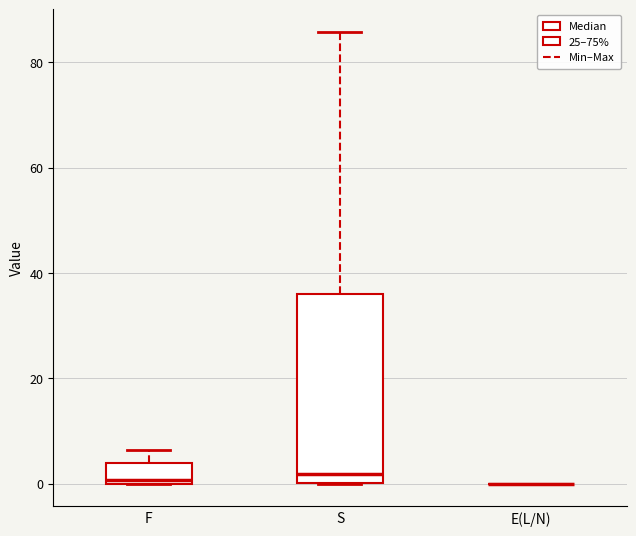

Reading left to right, transcribe this box plot: for each box, give where its median line is, the range the box spans, and where its two whiskers end, as read against the y-axis. The values are not printed on the chart, so give them approximately, as read against the axis.

F: median 0, box 0 to 4, whiskers 0 to 6
S: median 2, box 0 to 36, whiskers 0 to 86
E(L/N): box collapsed to a line at 0, whiskers 0 to 0